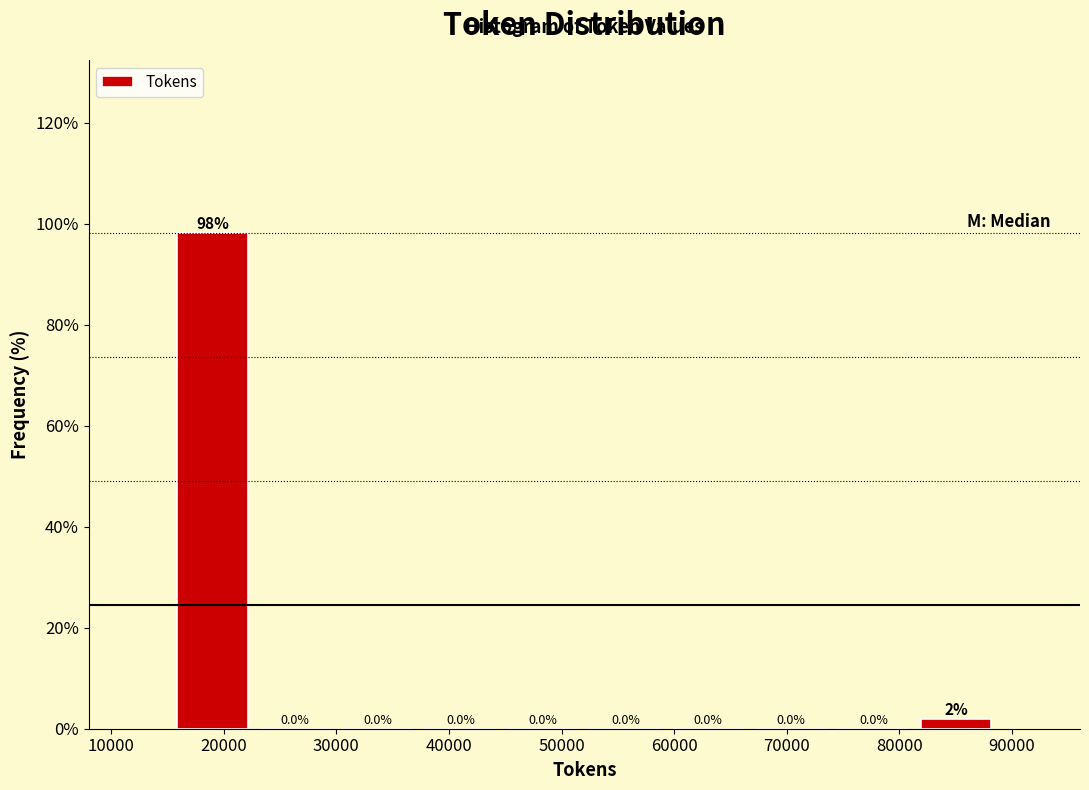

Over which range of the x-axis is the bar tallest?

15000 to 23000